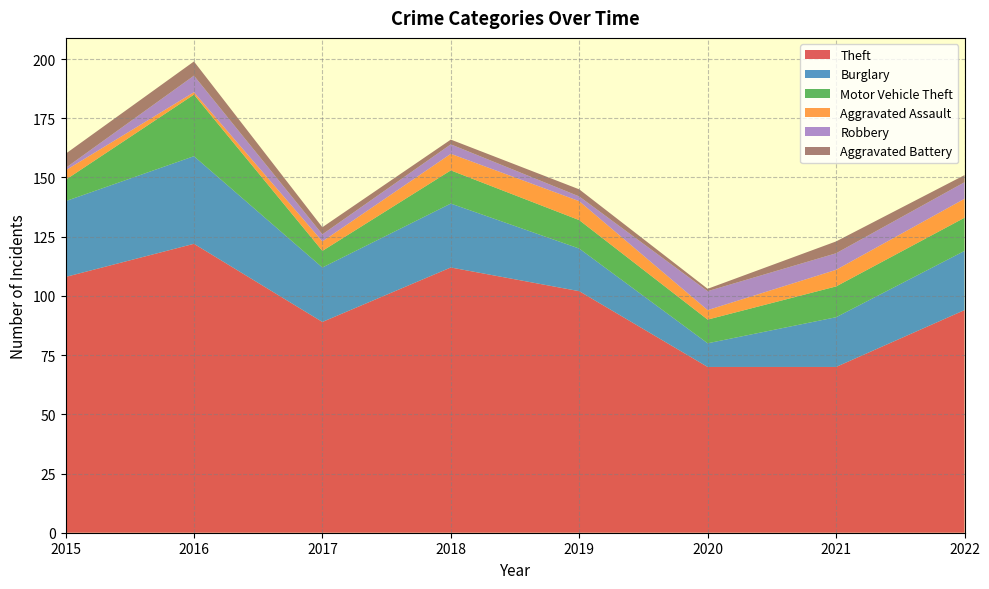

Reading left to right, transcribe all the data shown in this chart.

Theft: 108	122	89	112	102	70	70	94
Burglary: 32	37	23	27	18	10	21	25
Motor Vehicle Theft: 9	26	7	14	12	10	13	14
Aggravated Assault: 4	1	4	7	8	4	7	8
Robbery: 1	7	3	4	2	8	7	7
Aggravated Battery: 6	6	3	2	3	1	5	3